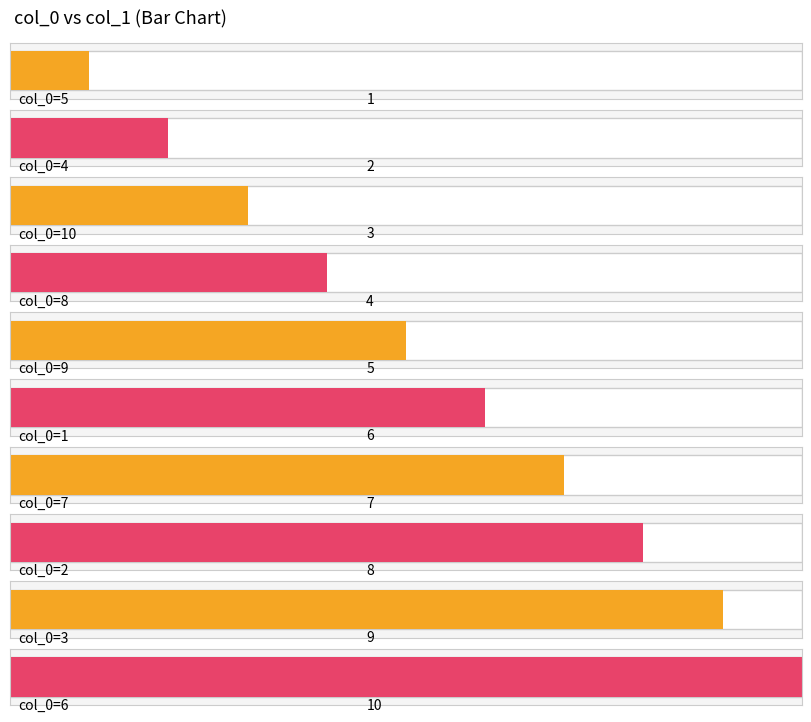

Where does the data first go above 6?

7